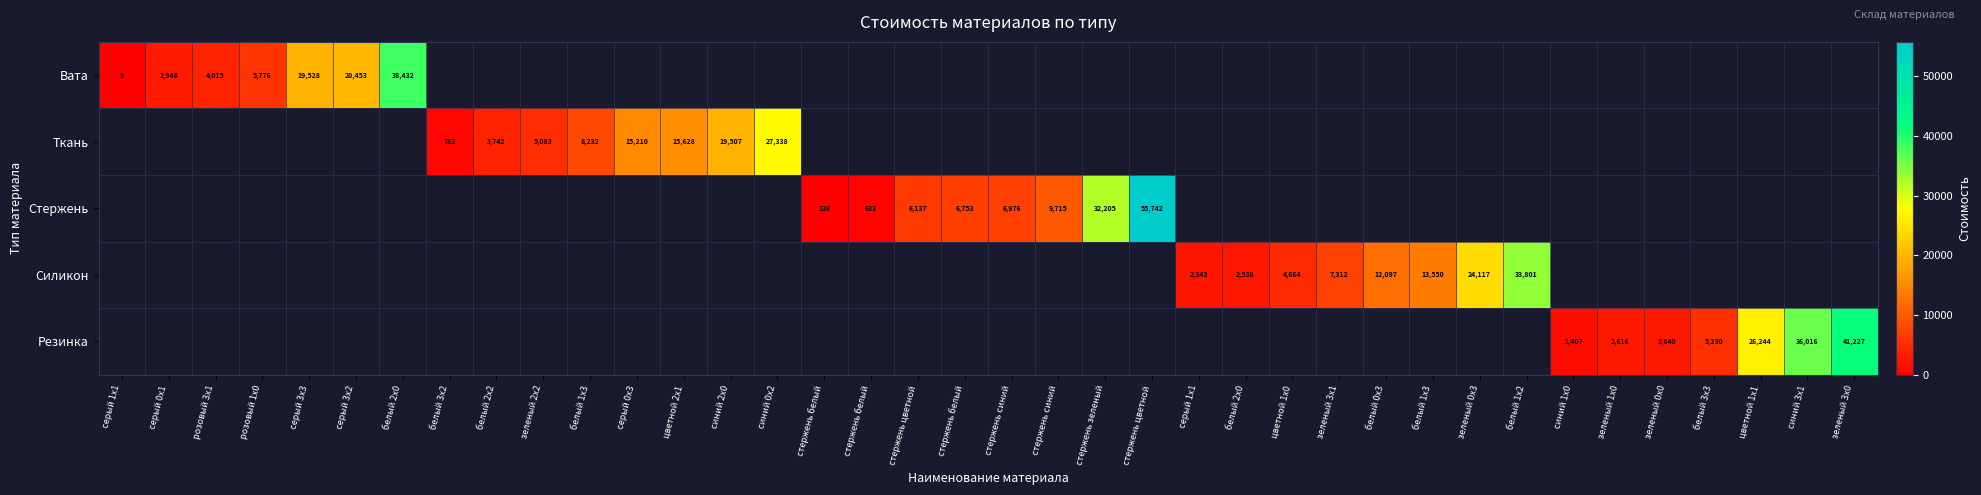

Which has a higher value, белый 0x3 or стержень цветной?

стержень цветной